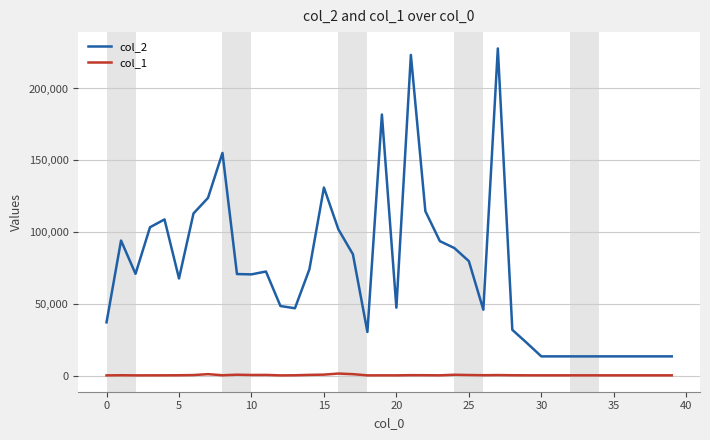

Does the chart display data point markers on the line(s)?

No